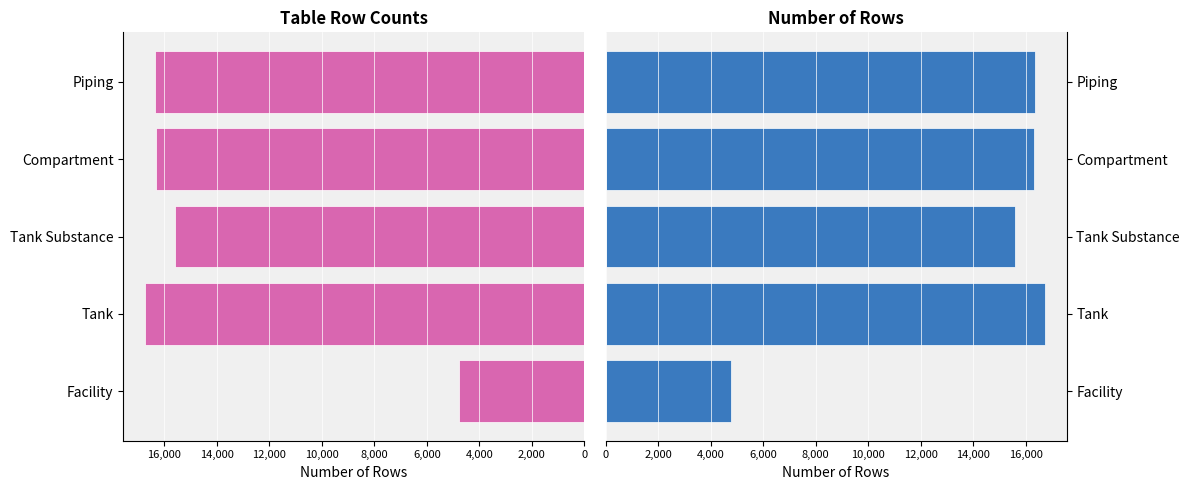

Rank the series by their maximum value, from highest to lowest.

Number of Rows (Left), Number of Rows (Right)